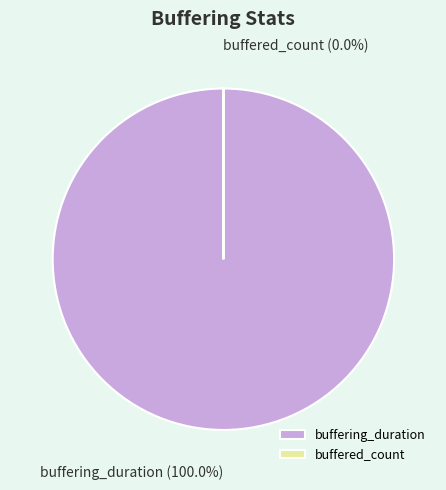

True or false: buffered_count accounts for 0% of the total.

True